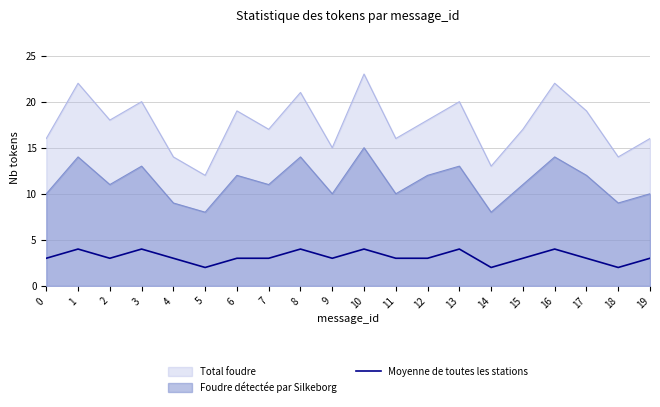

What is the greatest value displayed?

23